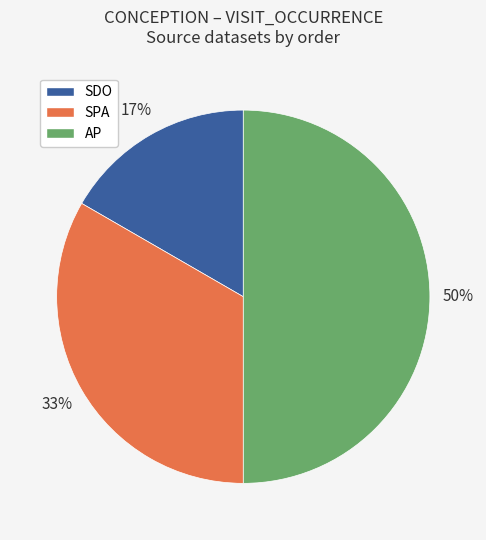

How many slices are in this pie chart?

3